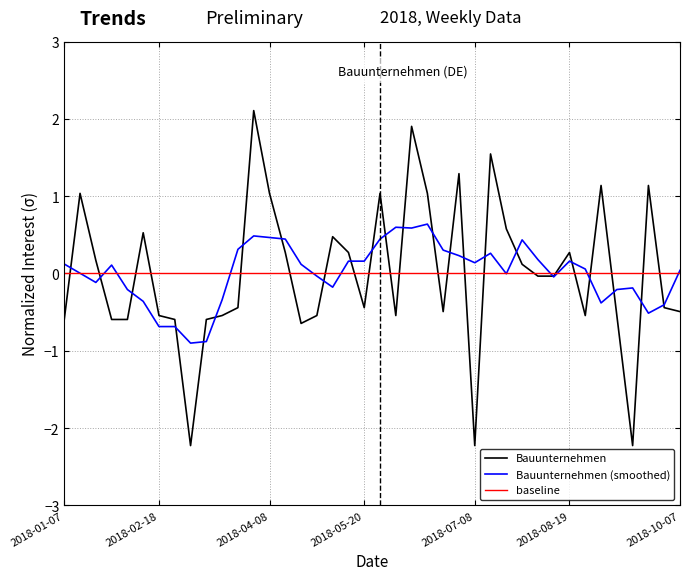

Is it true that the value at 2018-04-29 is -0.5?

True